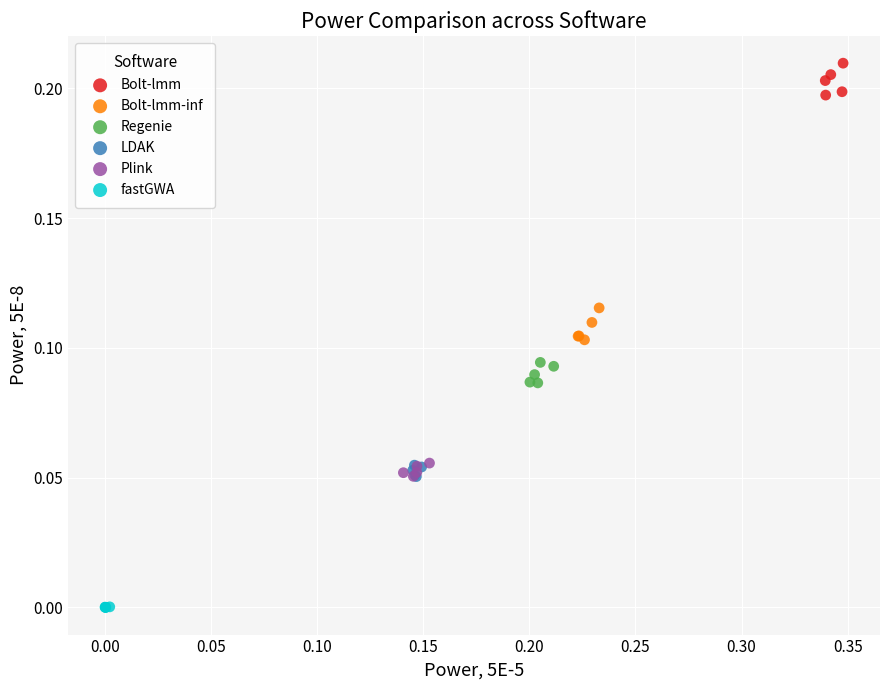

Which series reaches the maximum Y coordinate?

Bolt-lmm